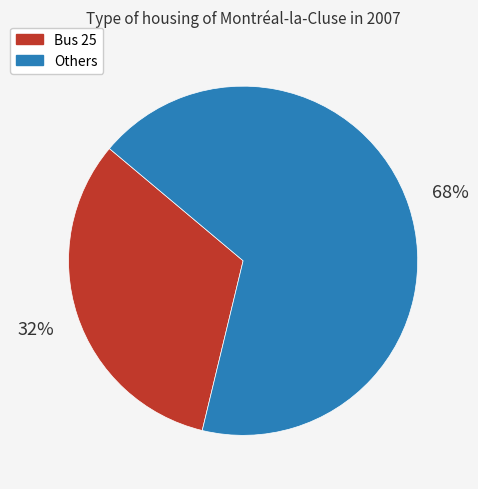

Does any single category account for the majority?

Yes